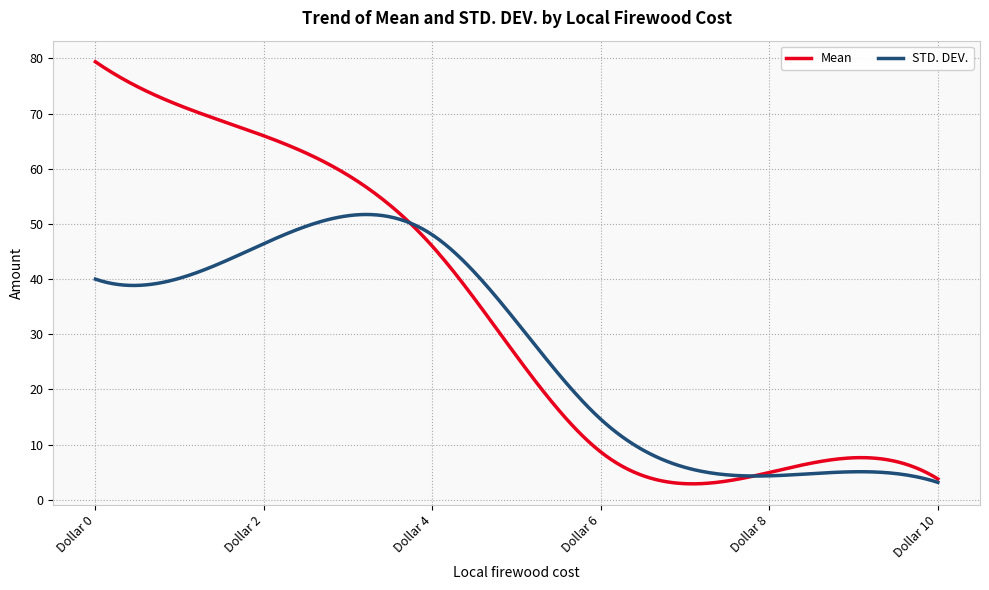

What is the average value of the Mean series?

33.4